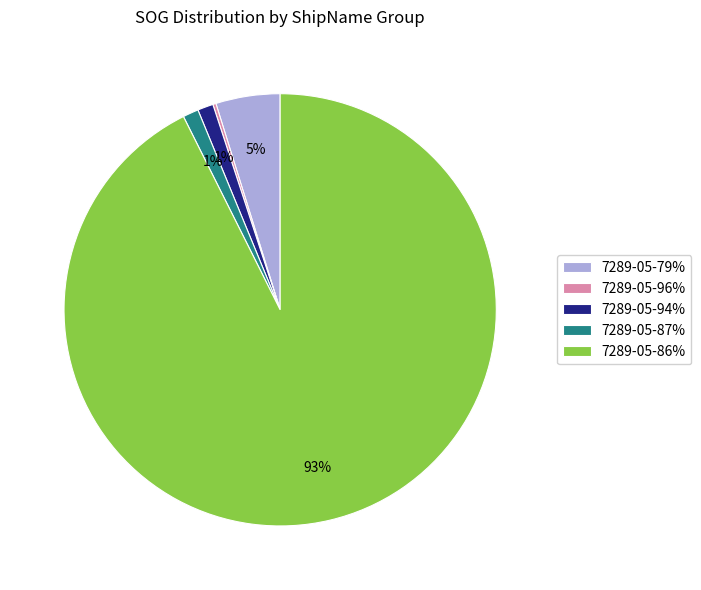

The 7289-05-86% slice represents 93% of the pie. True or false?

True